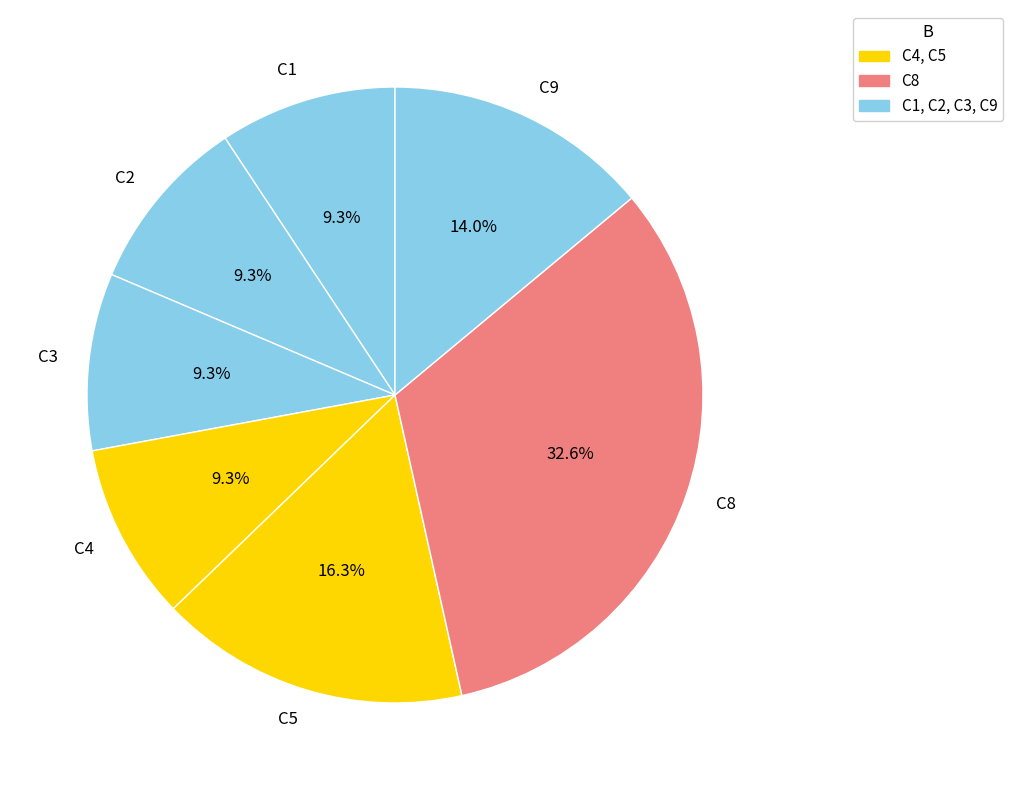

What portion of the pie excludes C9?

86.0%